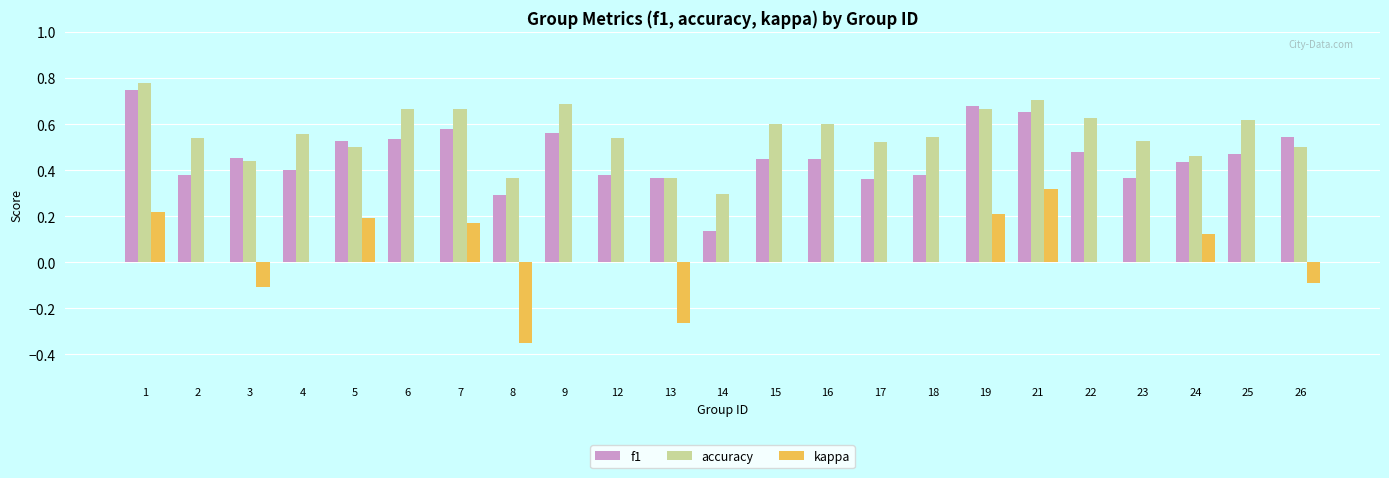

Is it true that accuracy equals 0.6 at 15?

True